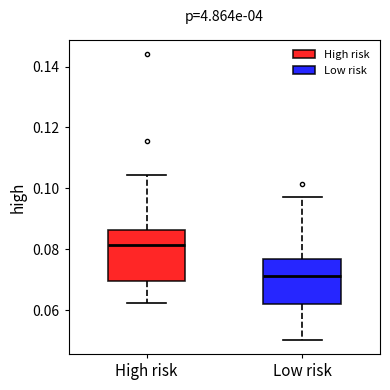

Which box has the lowest median line?

Low risk